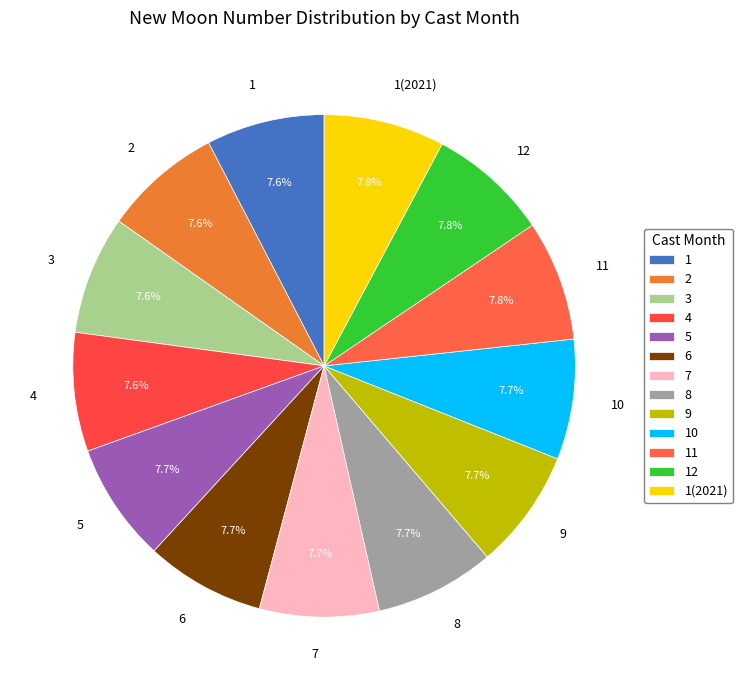

What is the ratio of the value at 7 to the value at 3?

1.0